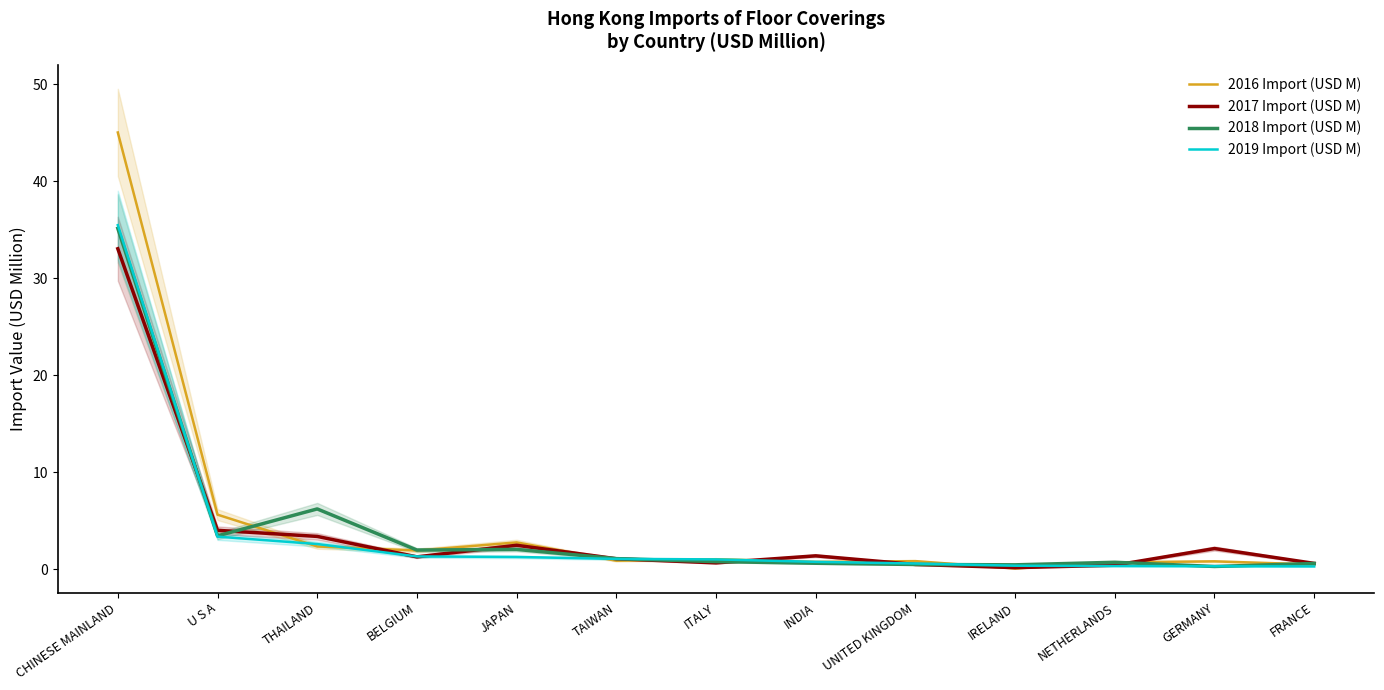

What is the greatest value displayed?

45.0